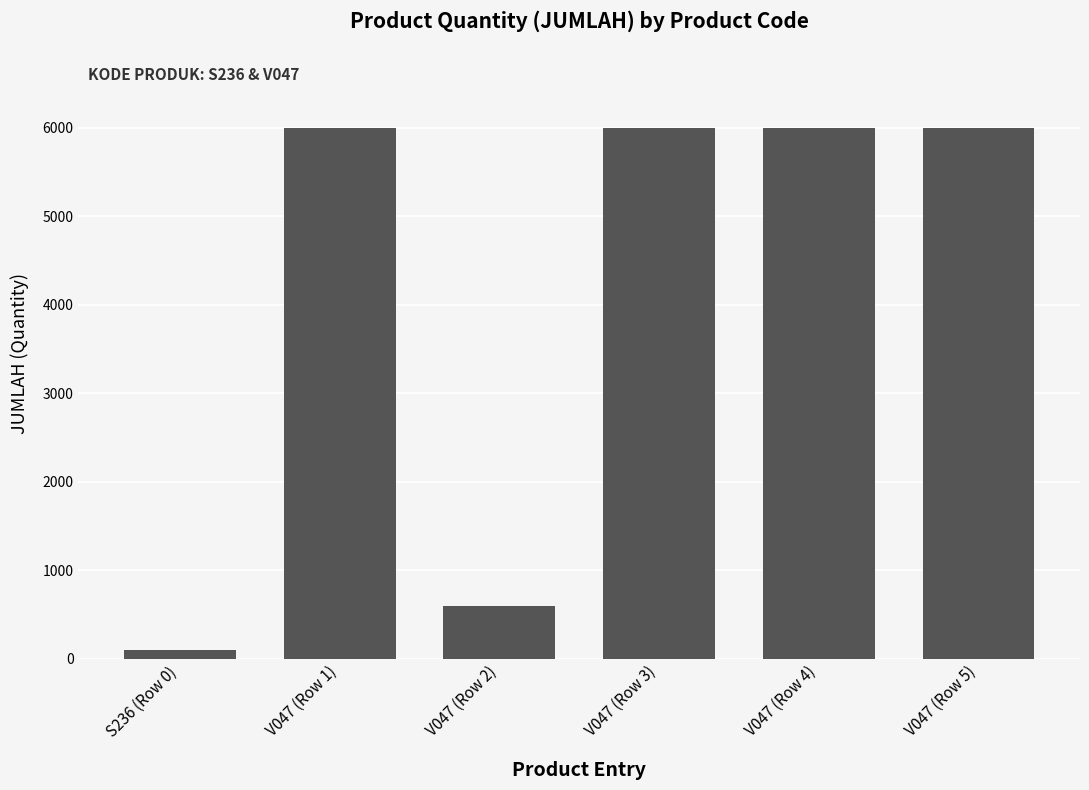

Which category has the lowest value across all series?

S236 (Row 0)